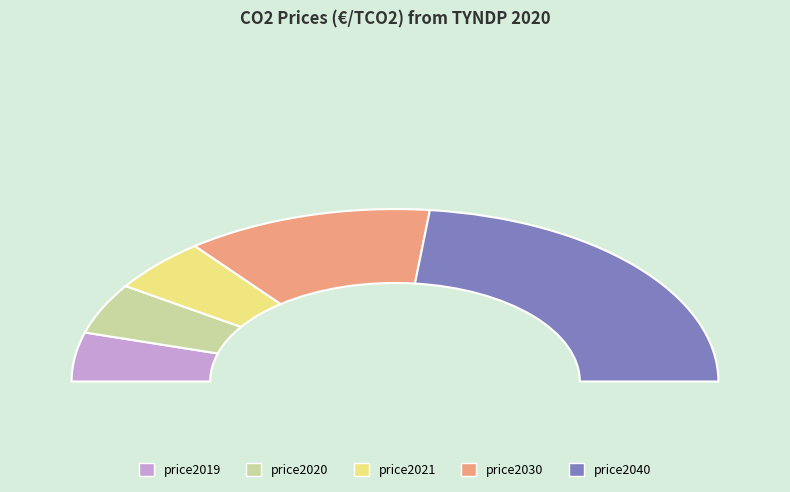

Does price2019 represent more than half of the total?

No